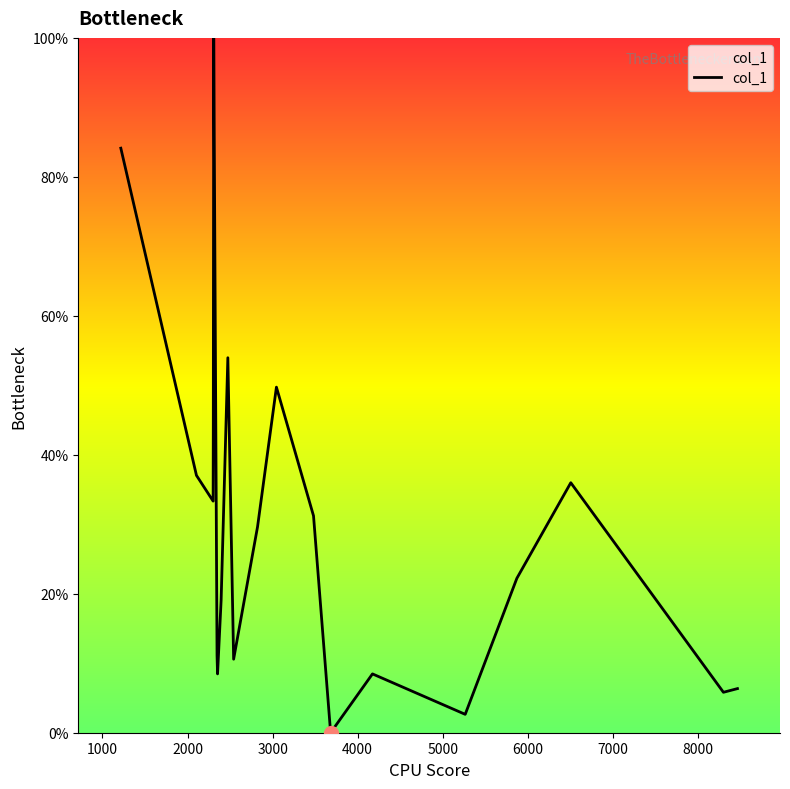

What is the greatest value displayed?

100.0